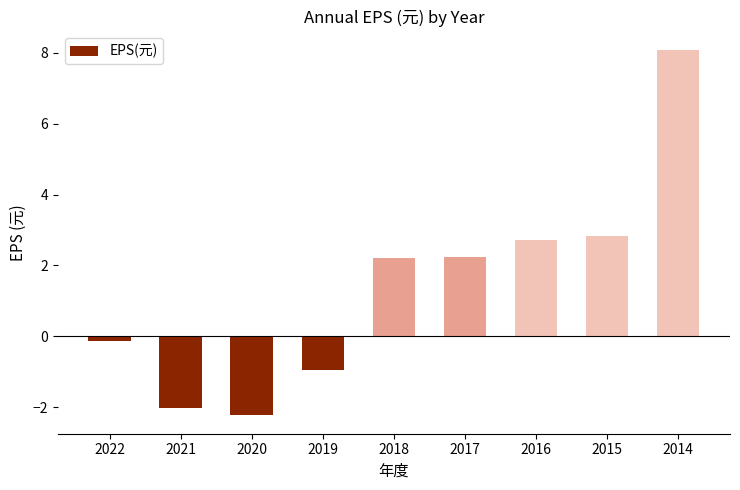

Is it true that the value at 2018 is 1.0?

False